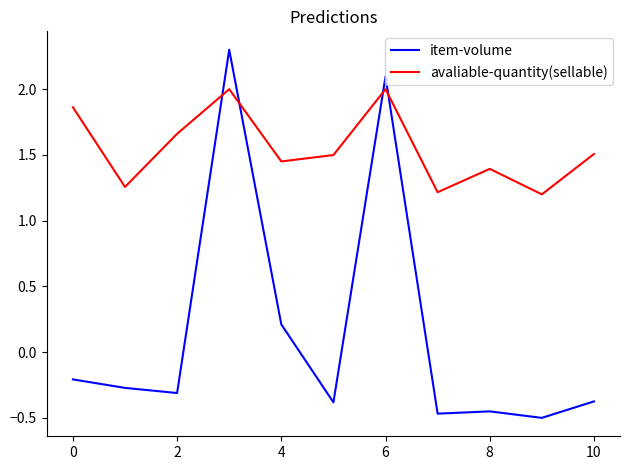

Which series has the widest spread of values?

item-volume